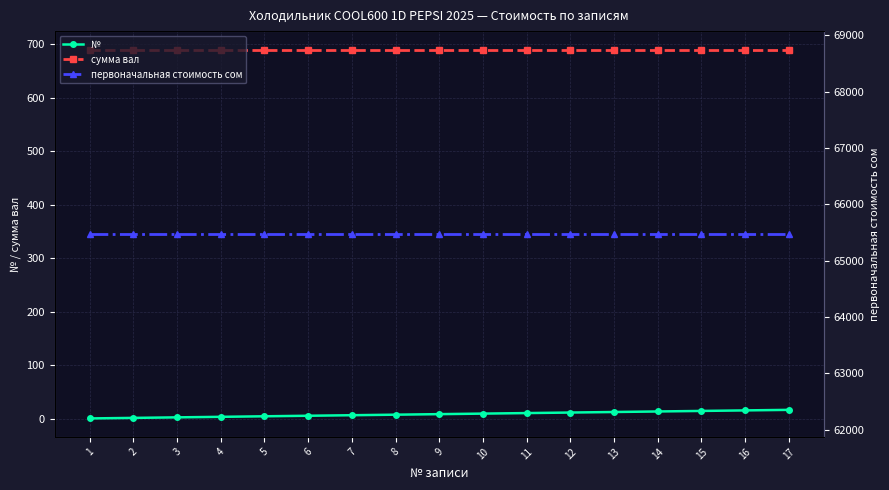

Between 1 and 10, which is larger?

10